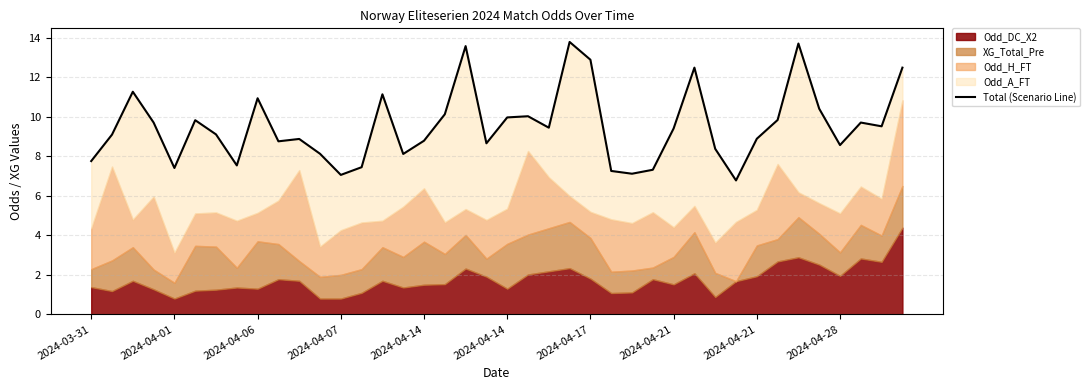

How many data points are above 9?

22